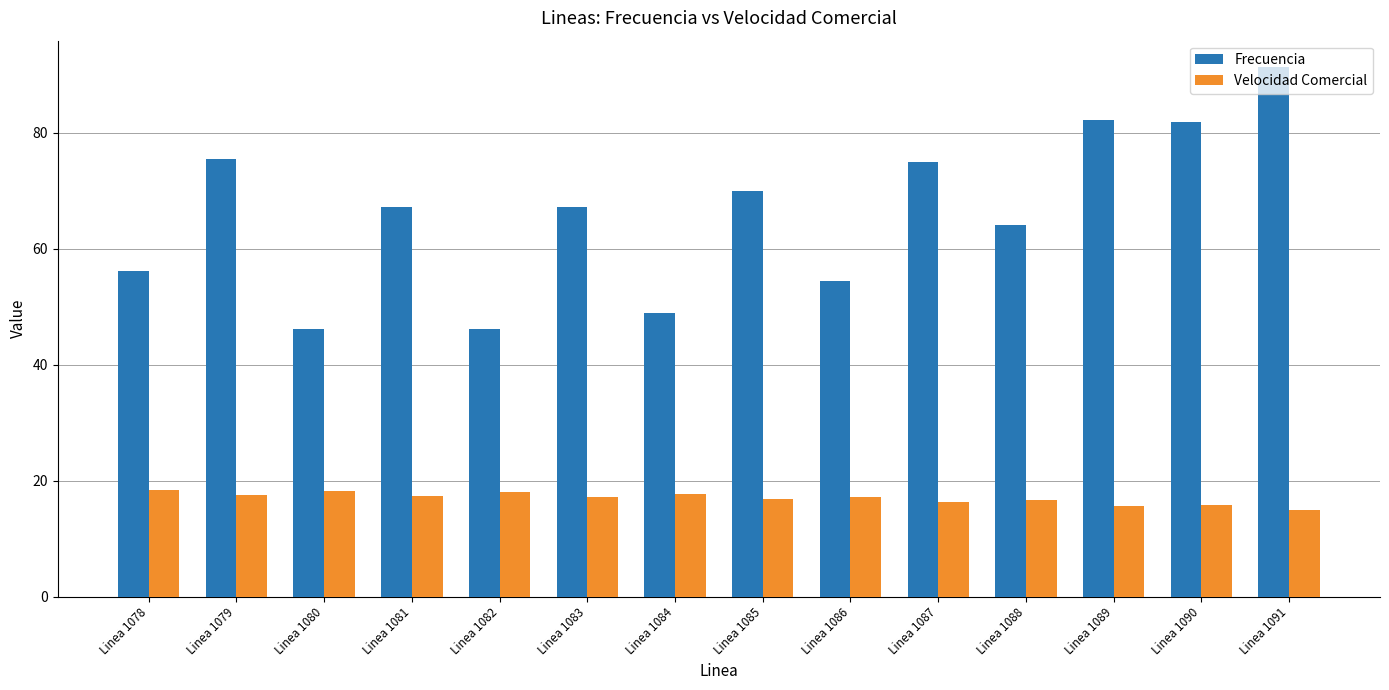

How many groups of bars are there?

14